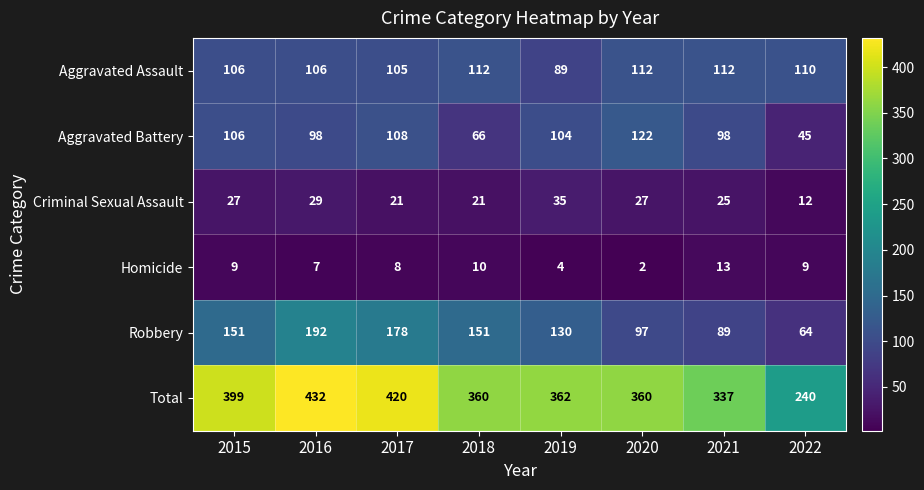

The value of Aggravated Assault at 2016 is 106. True or false?

True